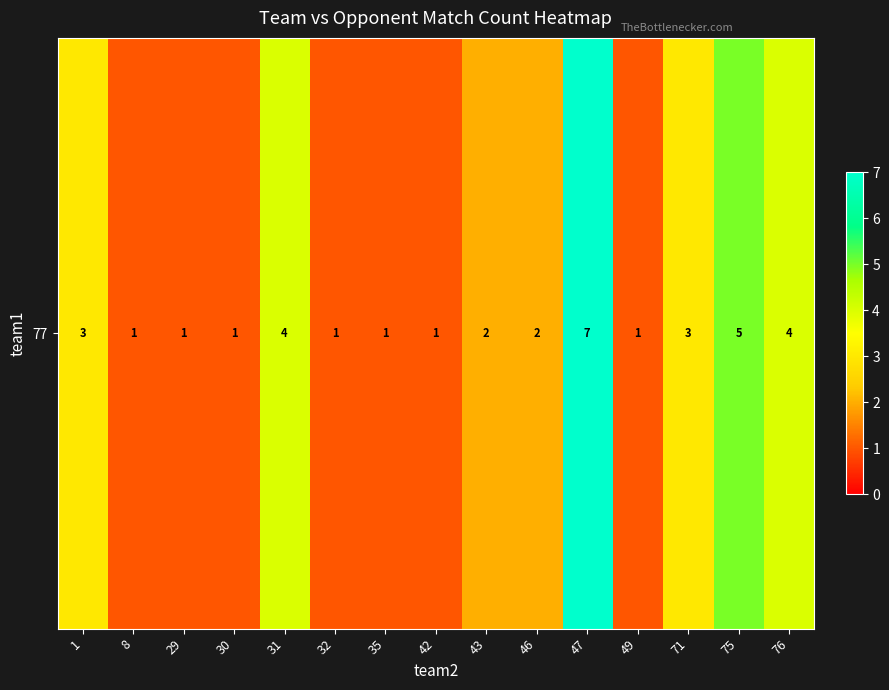

How many values exceed 2?

6